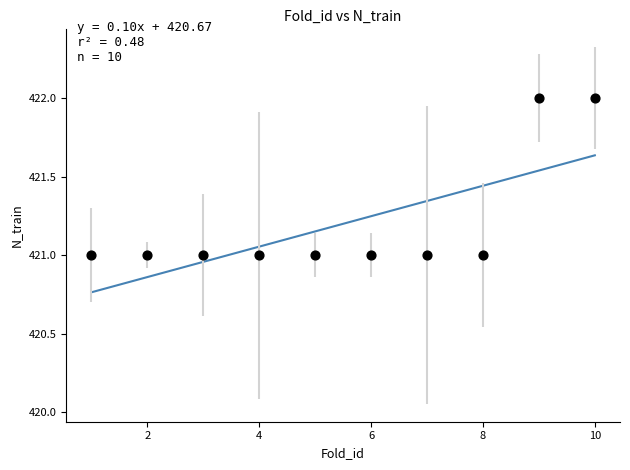

What is the range of X values (max minus min)?

9